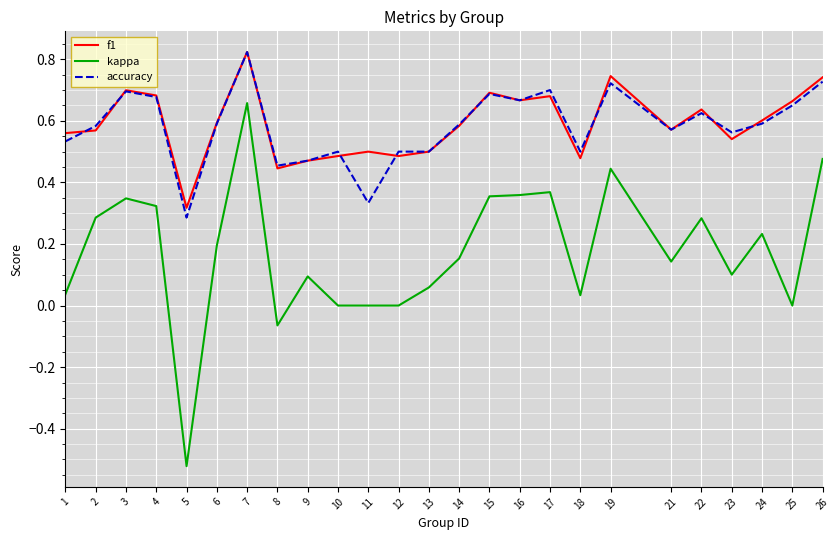

Which series has the largest range (max minus min)?

kappa